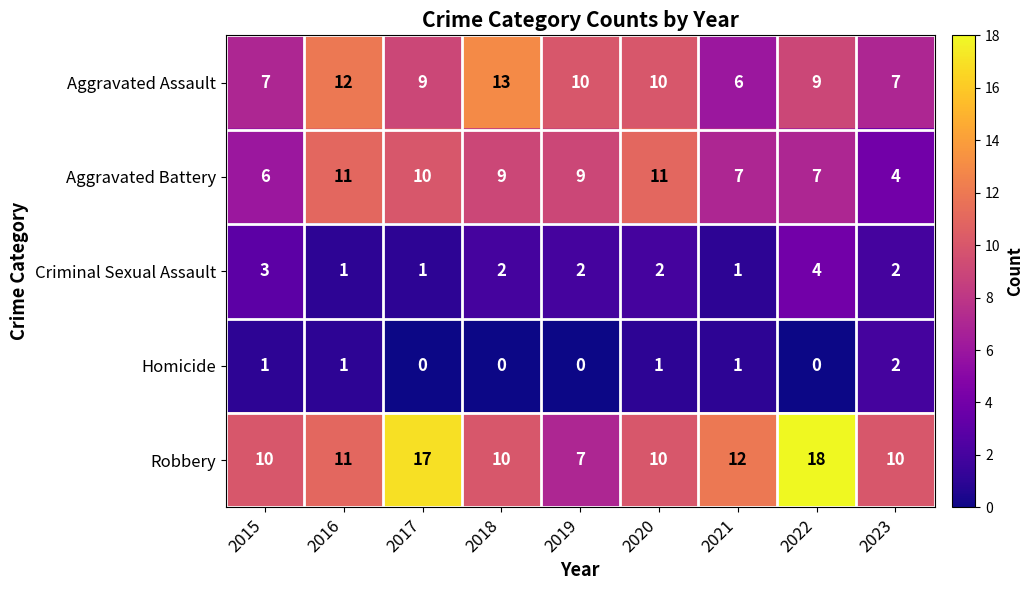

The Aggravated Assault series shows 7 at 2023. True or false?

True